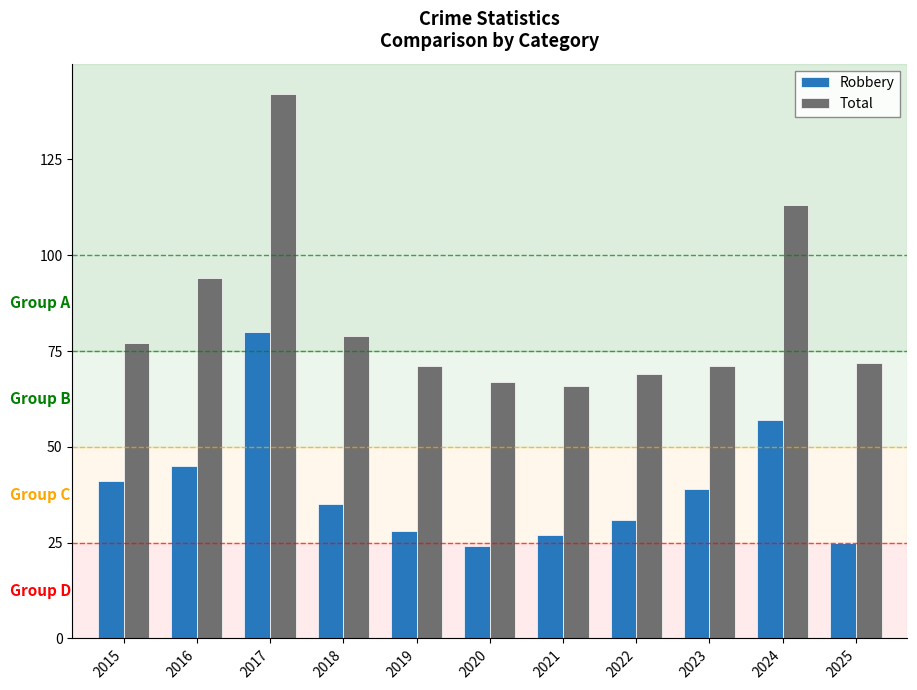

Is the value of Robbery at 2024 greater than the value of Total at 2023?

No